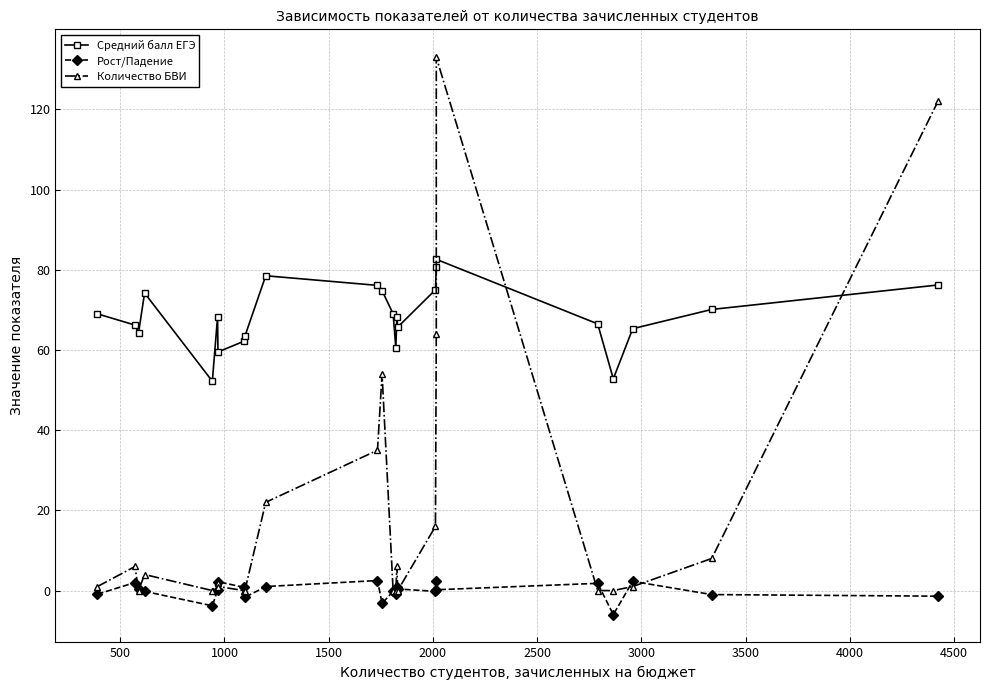

What are all the series names shown in the legend?

Средний балл ЕГЭ, Рост/Падение, Количество БВИ